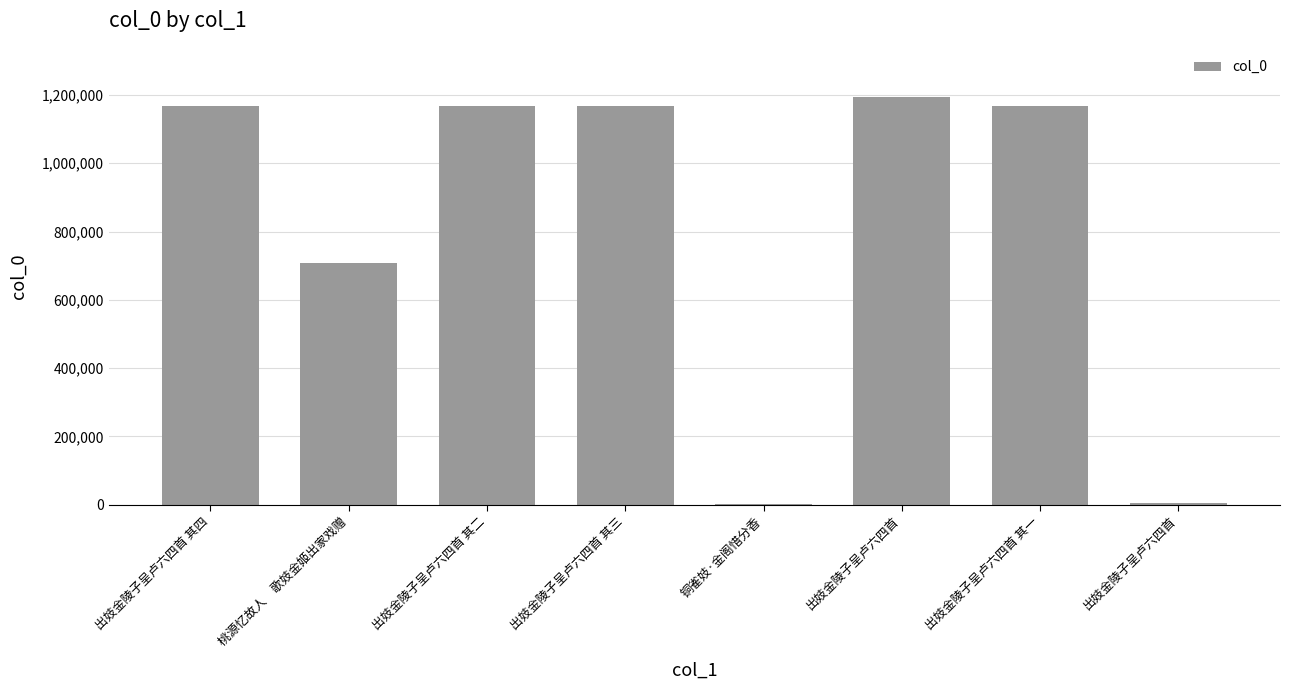

List the labels in order of value, largest first.

出妓金陵子呈卢六四首, 出妓金陵子呈卢六四首 其四, 出妓金陵子呈卢六四首 其三, 出妓金陵子呈卢六四首 其二, 出妓金陵子呈卢六四首 其一, 桃源忆故人　歌妓金姬出家戏赠, 出妓金陵子呈卢六四首, 铜雀妓·金阁惜分香